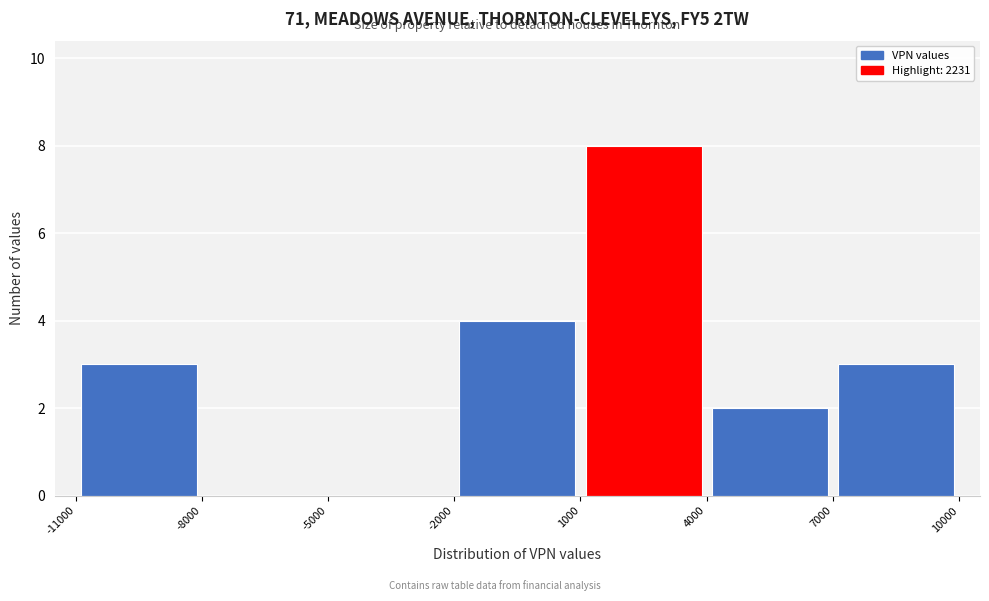

Over which range of the x-axis is the bar tallest?

1000 to 4000